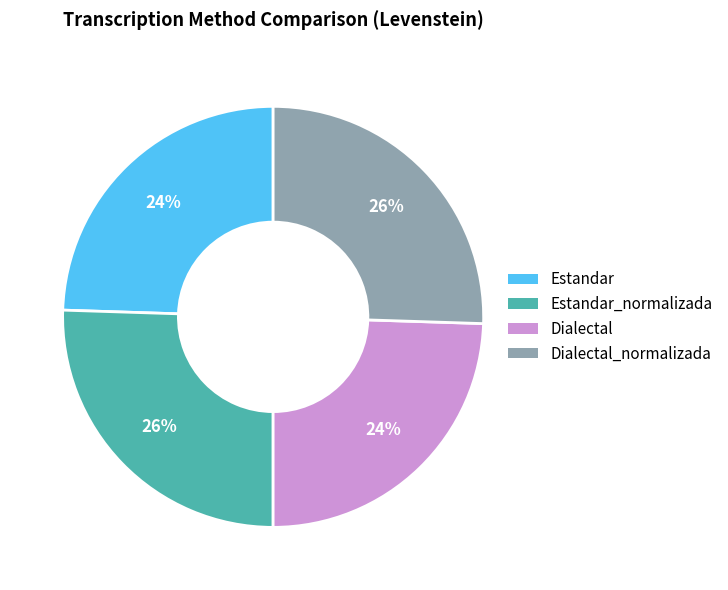

Does any single category account for the majority?

No